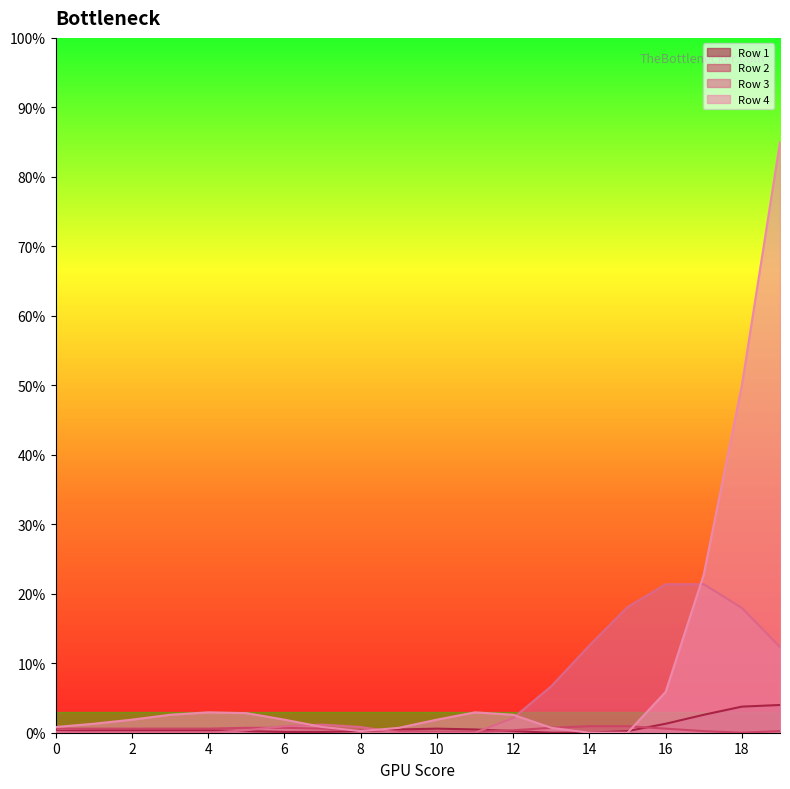

How many lines are shown in the chart?

4